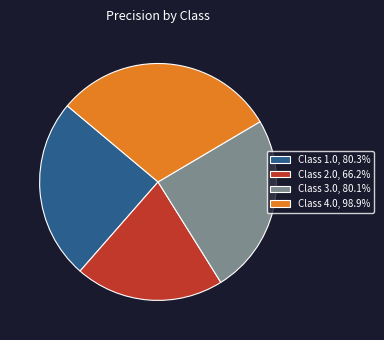

Is Class 4.0, 98.9% the majority of the pie?

No